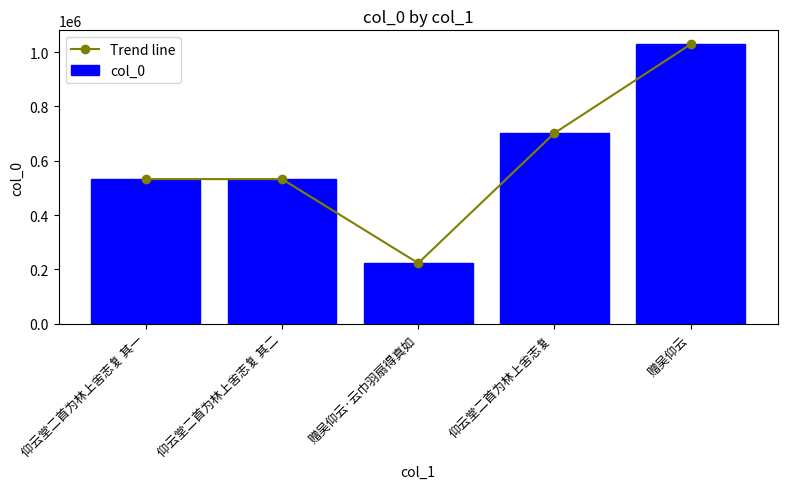

True or false: col_0 has a value of 848672 at 仰云堂二首为林上舍志复 其二.

False